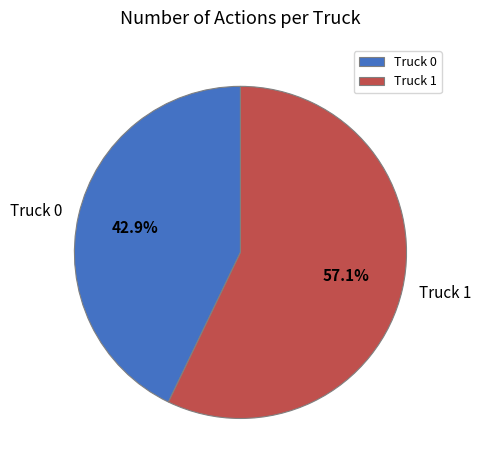

What is the total percentage of Truck 1 and Truck 0?

100.0%